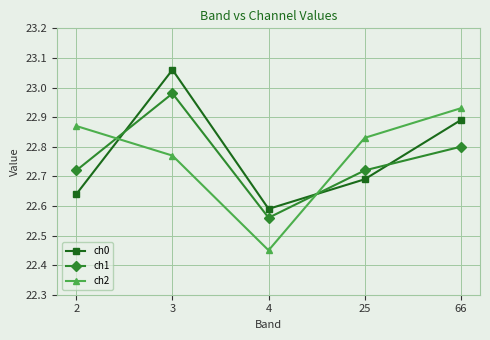

Where do ch2 and ch1 first cross each other?

2 and 3